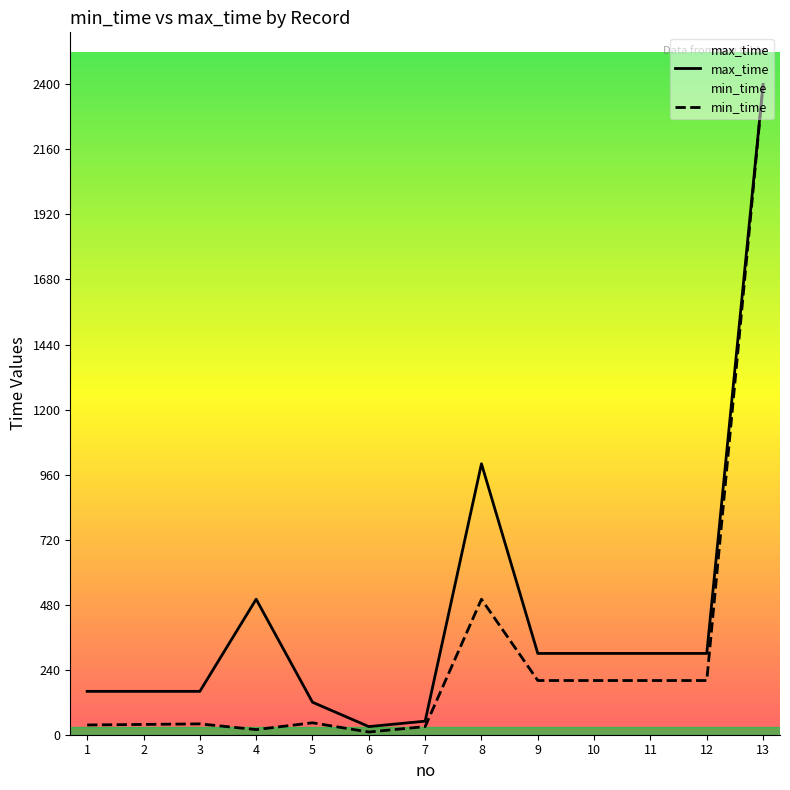

What is the minimum value shown in the chart?

10